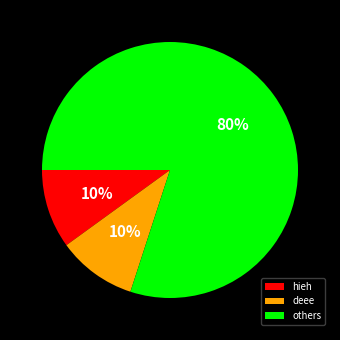

Is there a majority slice in this chart?

Yes